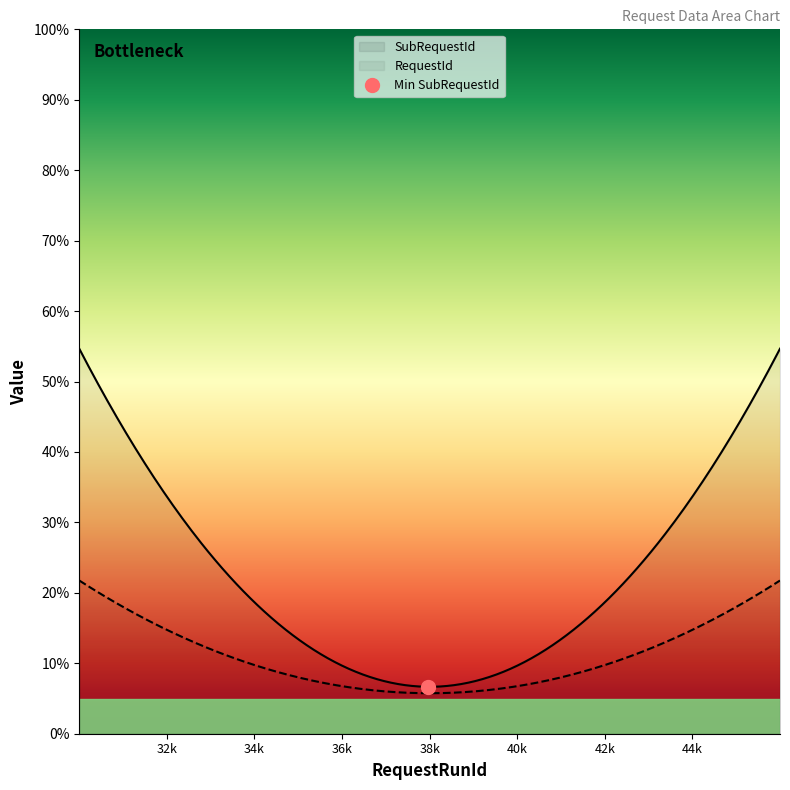

True or false: SubRequestId has a value of 289 at 38.

False